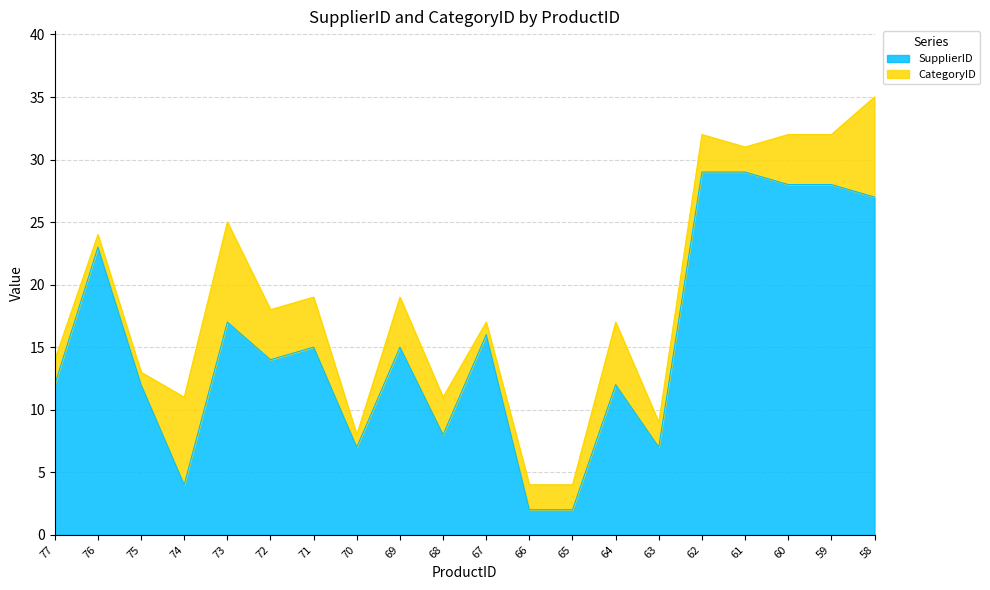

At which category is the sum across all series the highest?

58